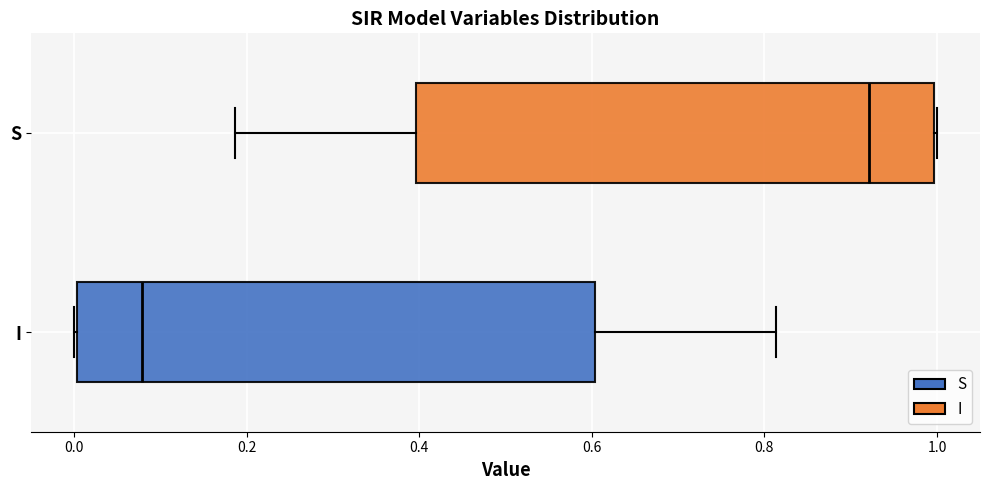

Reading bottom to top, read every box against the x-axis: the position of its median line, the range the box covers, and the ends of its whiskers. The values are not printed on the chart, so give them approximately, as read against the axis.

I: median 0.08, box 0.00 to 0.60, whiskers 0.00 to 0.82
S: median 0.92, box 0.40 to 1.00, whiskers 0.18 to 1.00